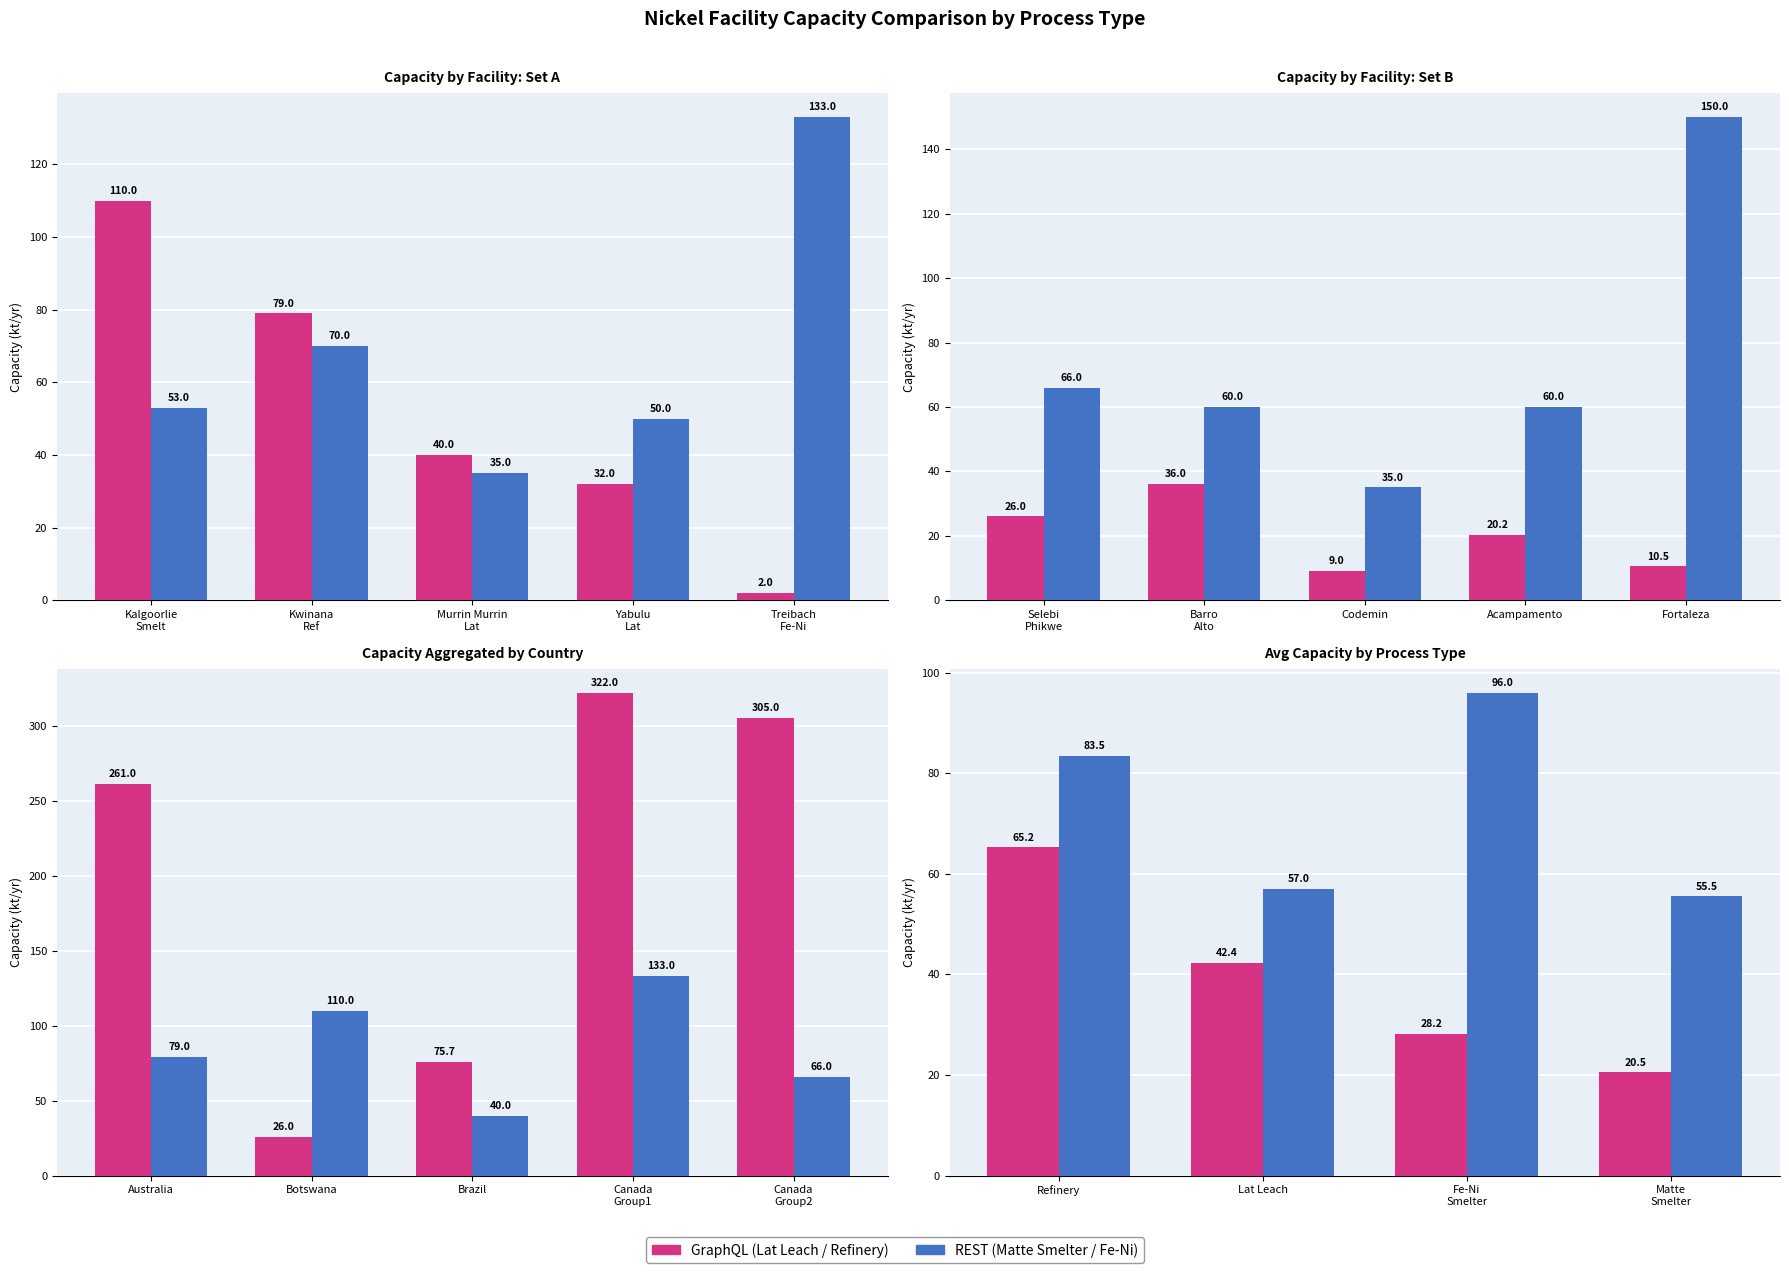

Which series changed the most between Lat Leach and Matte Smelter?

GraphQL